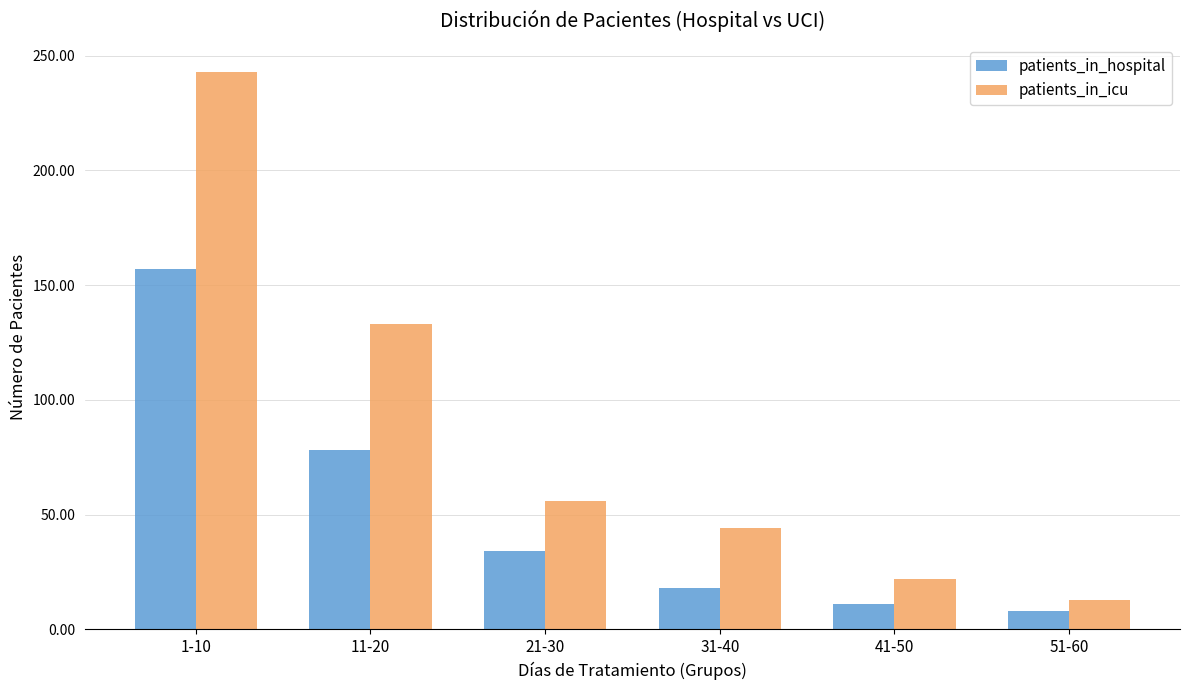

Are the bars grouped side by side (vs. stacked)?

Yes